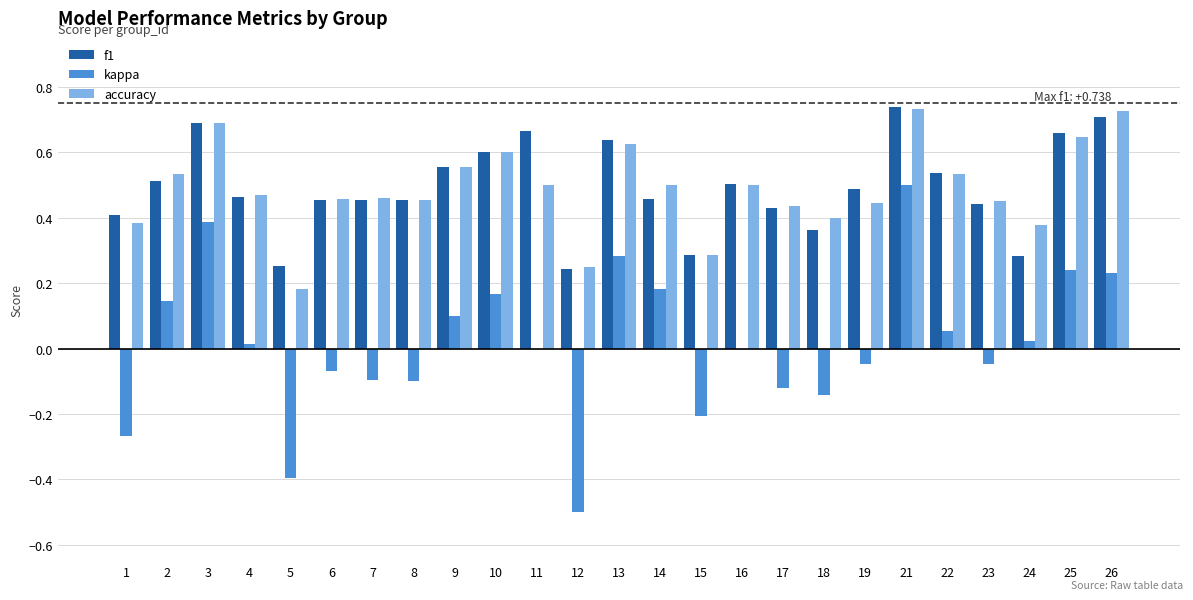

Between 1 and 23, which series saw the biggest shift?

kappa